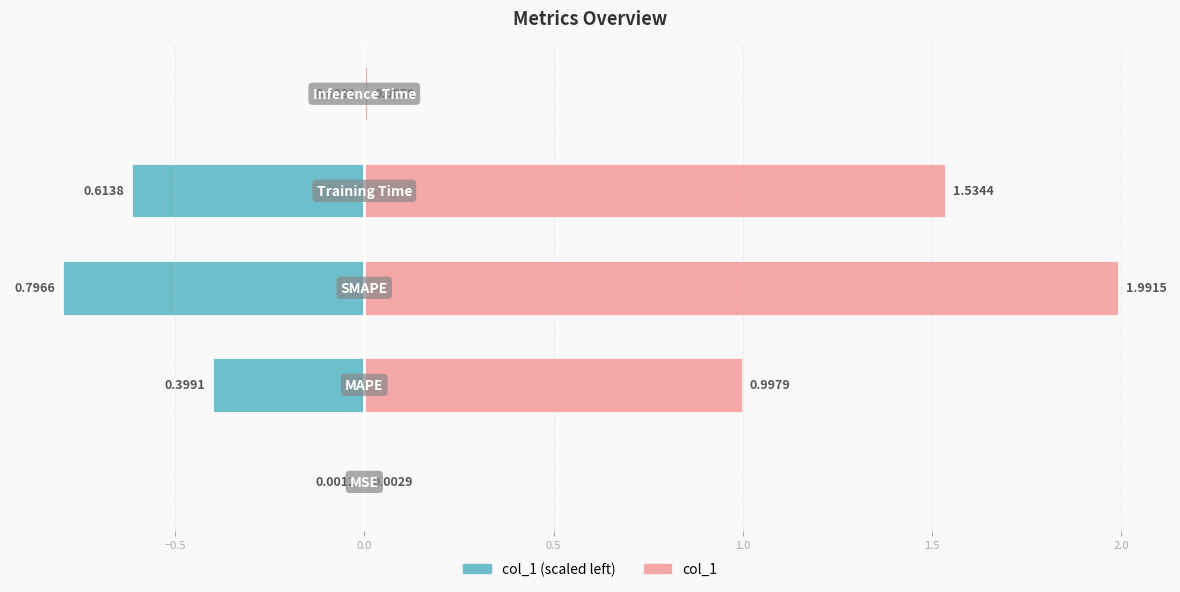

Rank the series by their average value, from highest to lowest.

col_1, col_1 (scaled left)